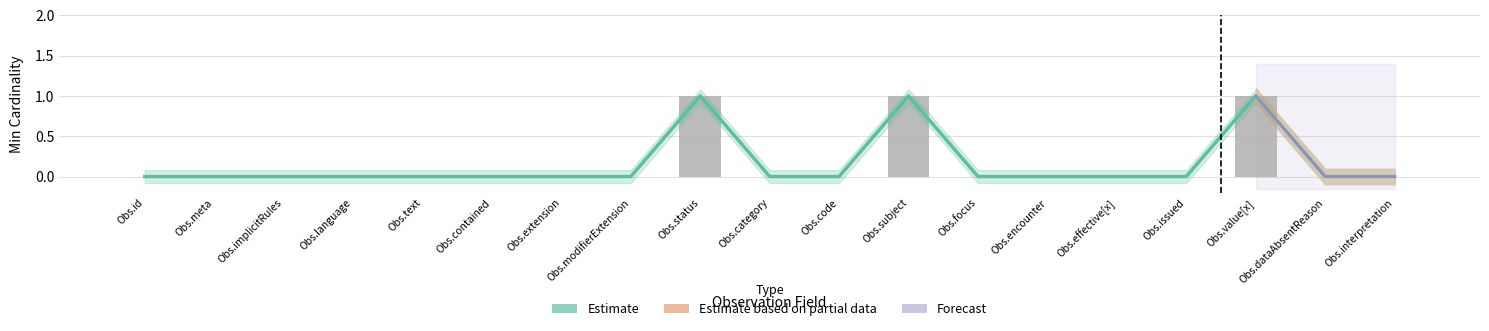

What is the label of the 13th bar from the right?

Obs.extension